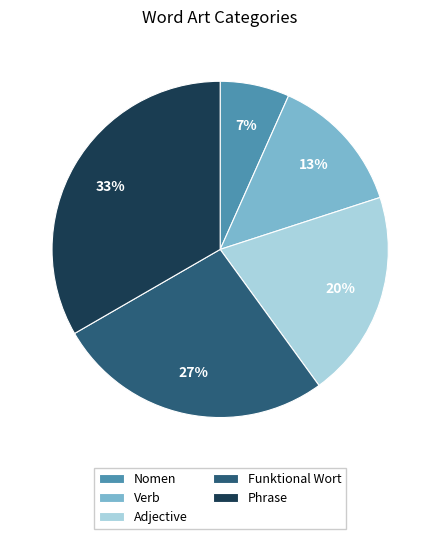

To the nearest percent, what is the combined percentage of Adjective and Phrase?

53%